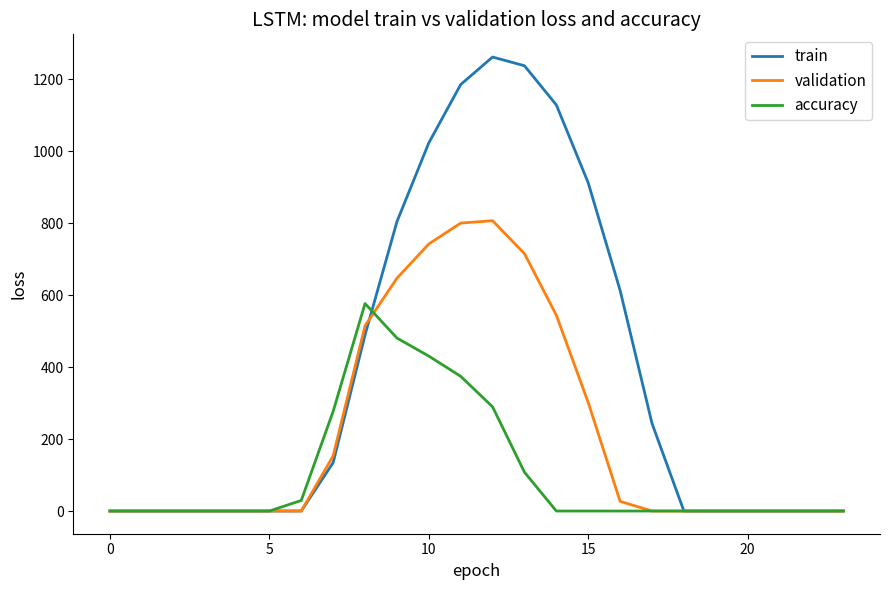

Rank the series by their maximum value, from highest to lowest.

train, validation, accuracy